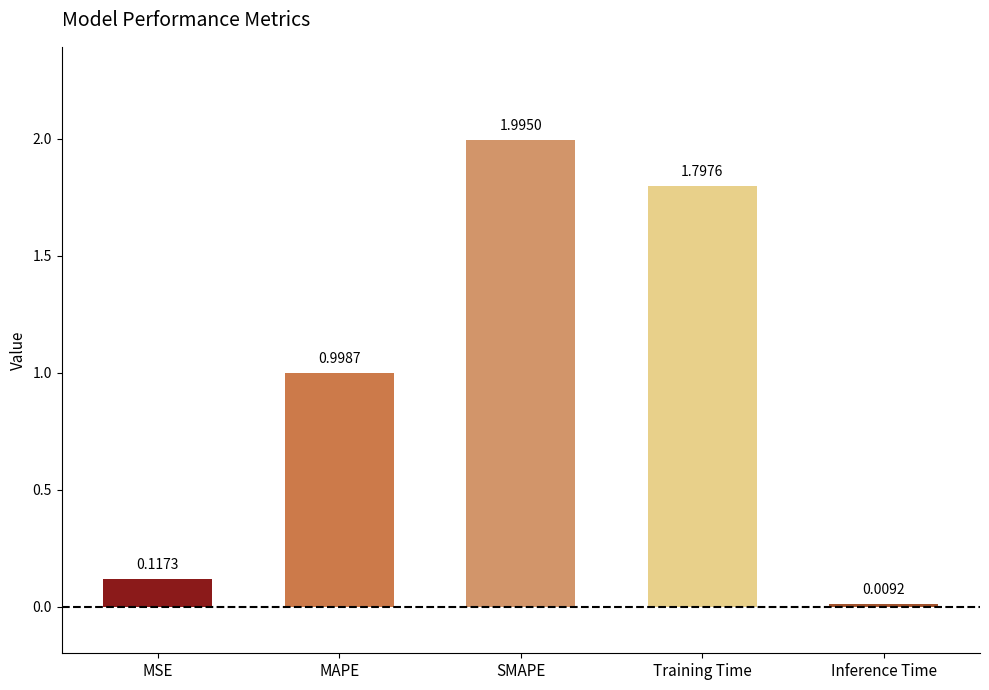

Which has a higher value, Inference Time or Training Time?

Training Time